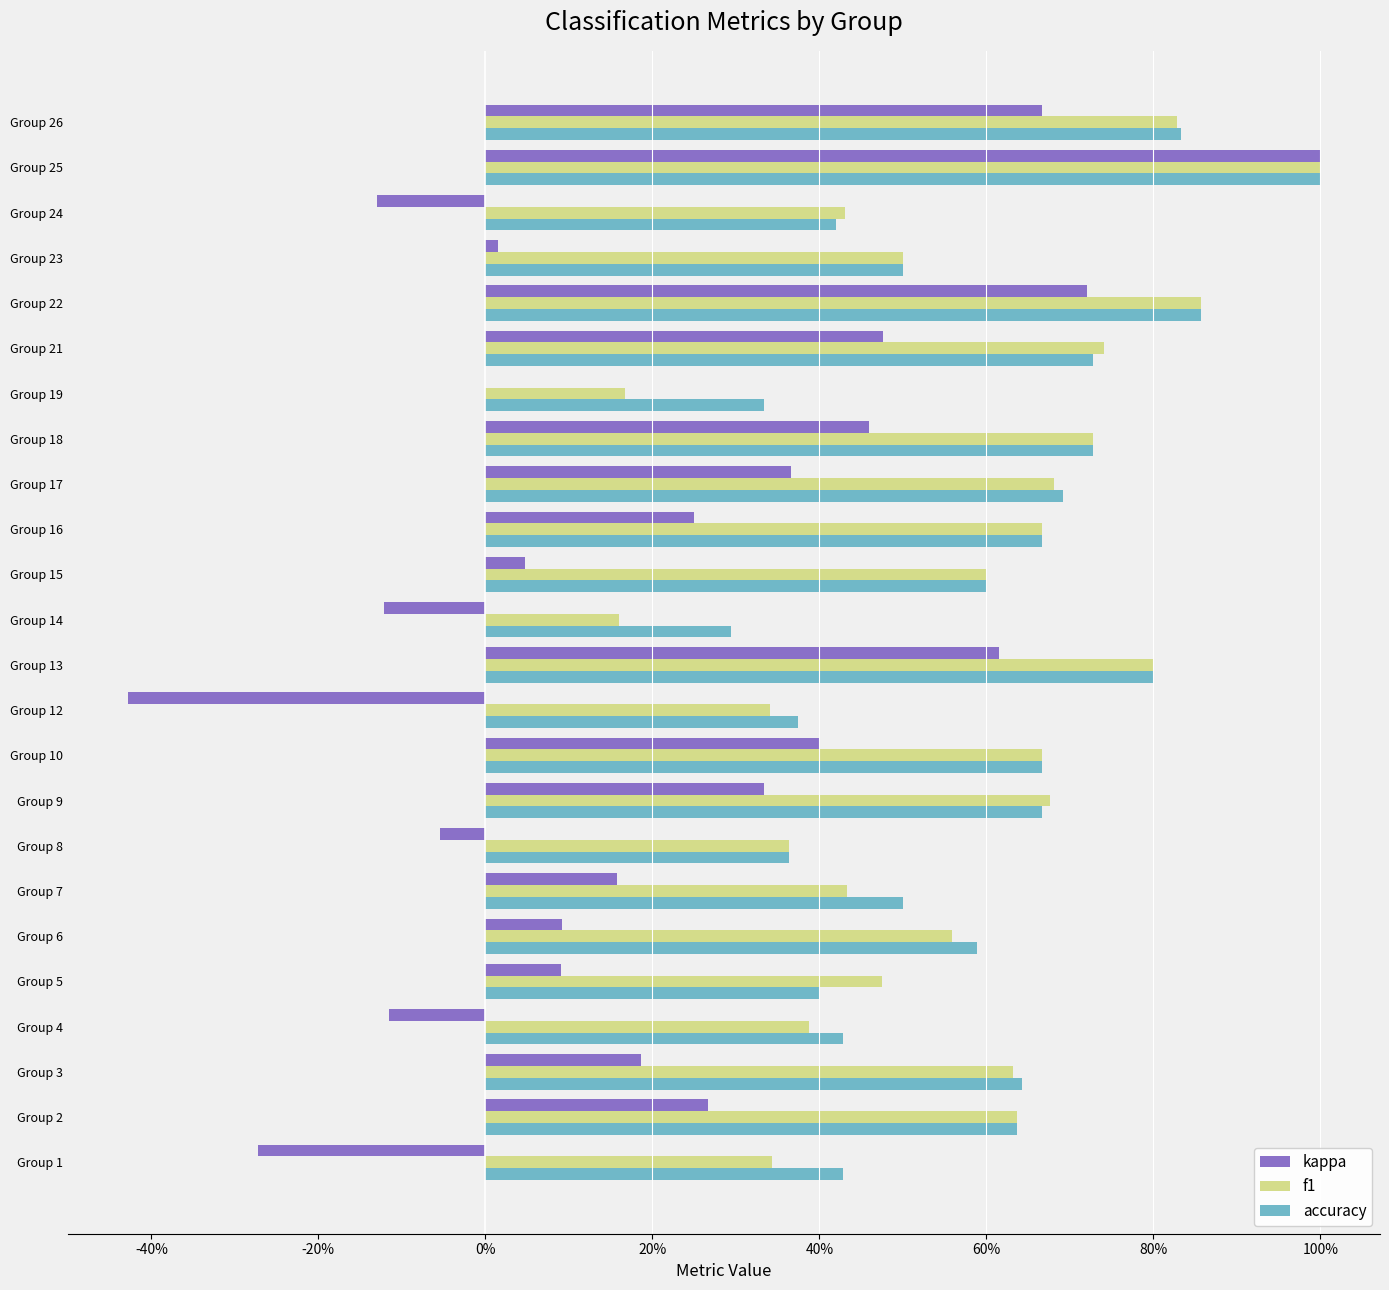

What are all the series names shown in the legend?

kappa, f1, accuracy